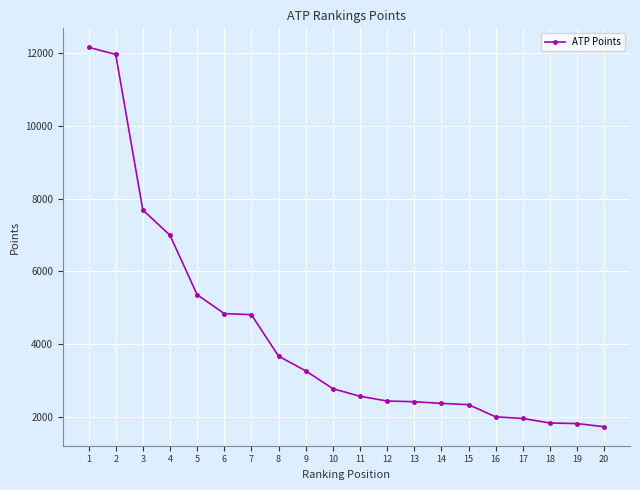

What is the difference between the values at 19 and 13?

600